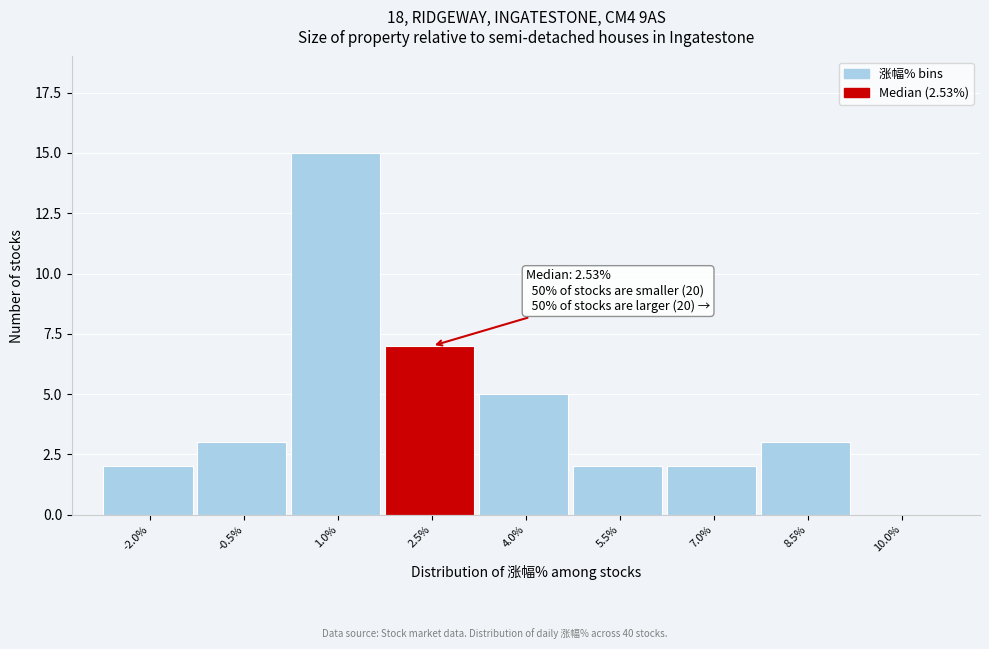

Reading left to right, extract all data points from this chart.

-2.0%=2	-0.5%=3	1.0%=15	2.5%=7	4.0%=5	5.5%=2	7.0%=2	8.5%=3	10.0%=0